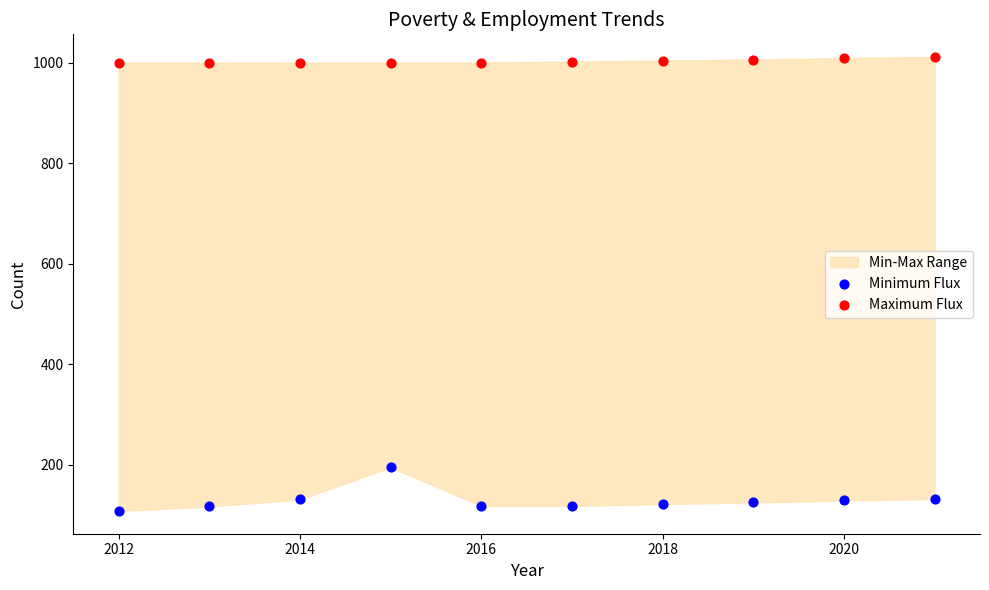

Across all data points, what is the range of Y values (max minus min)?

903